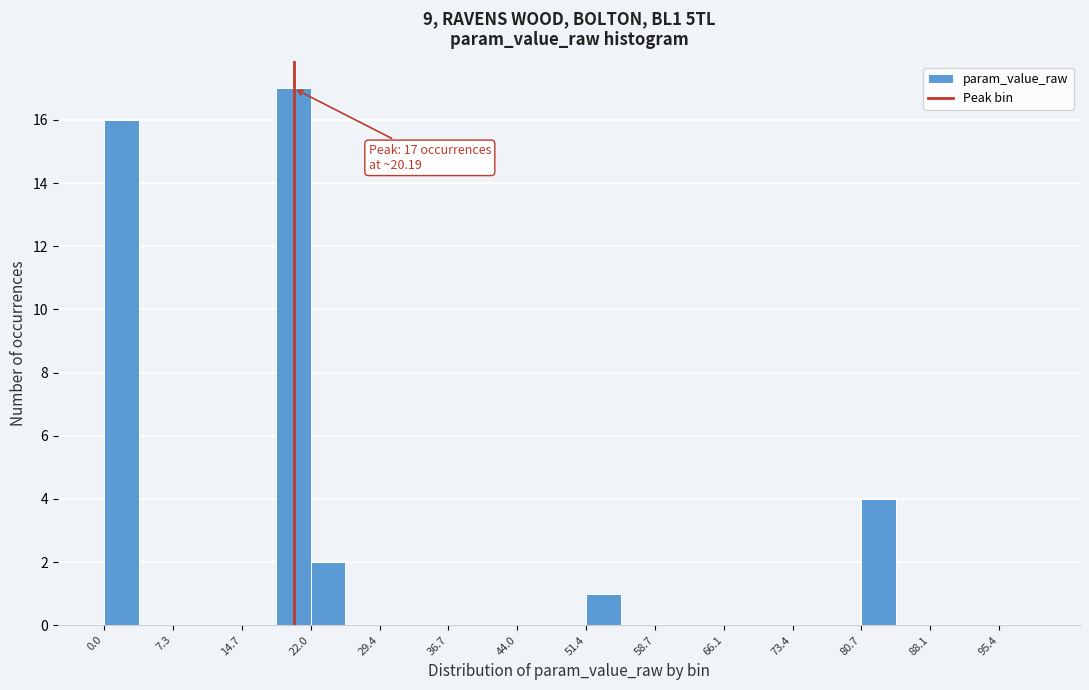

Read against the x-axis, roughly where is the centre of the tallest bar?

20